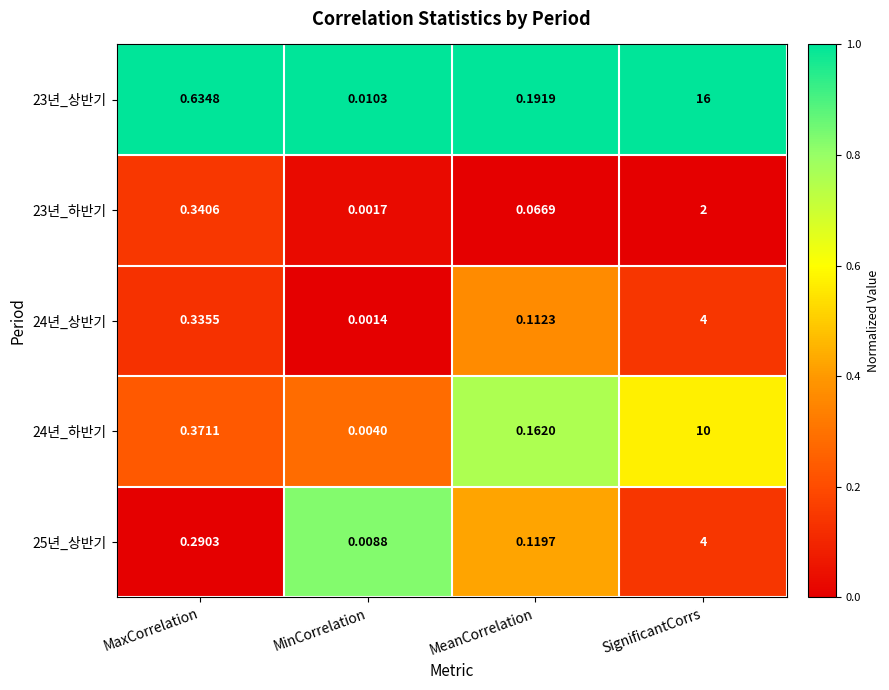

Which series has the widest spread of values?

23년_상반기